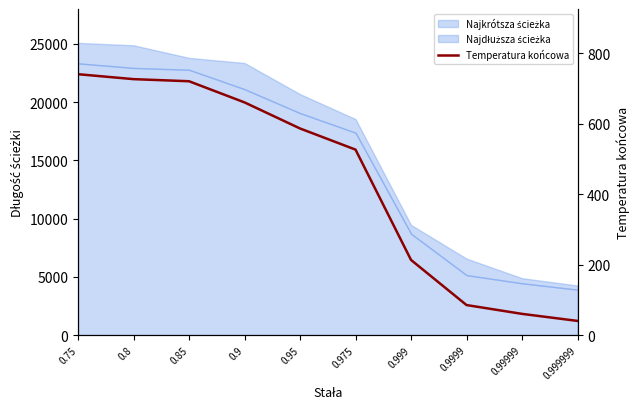

What is the label of the 9th point from the right?

0.8